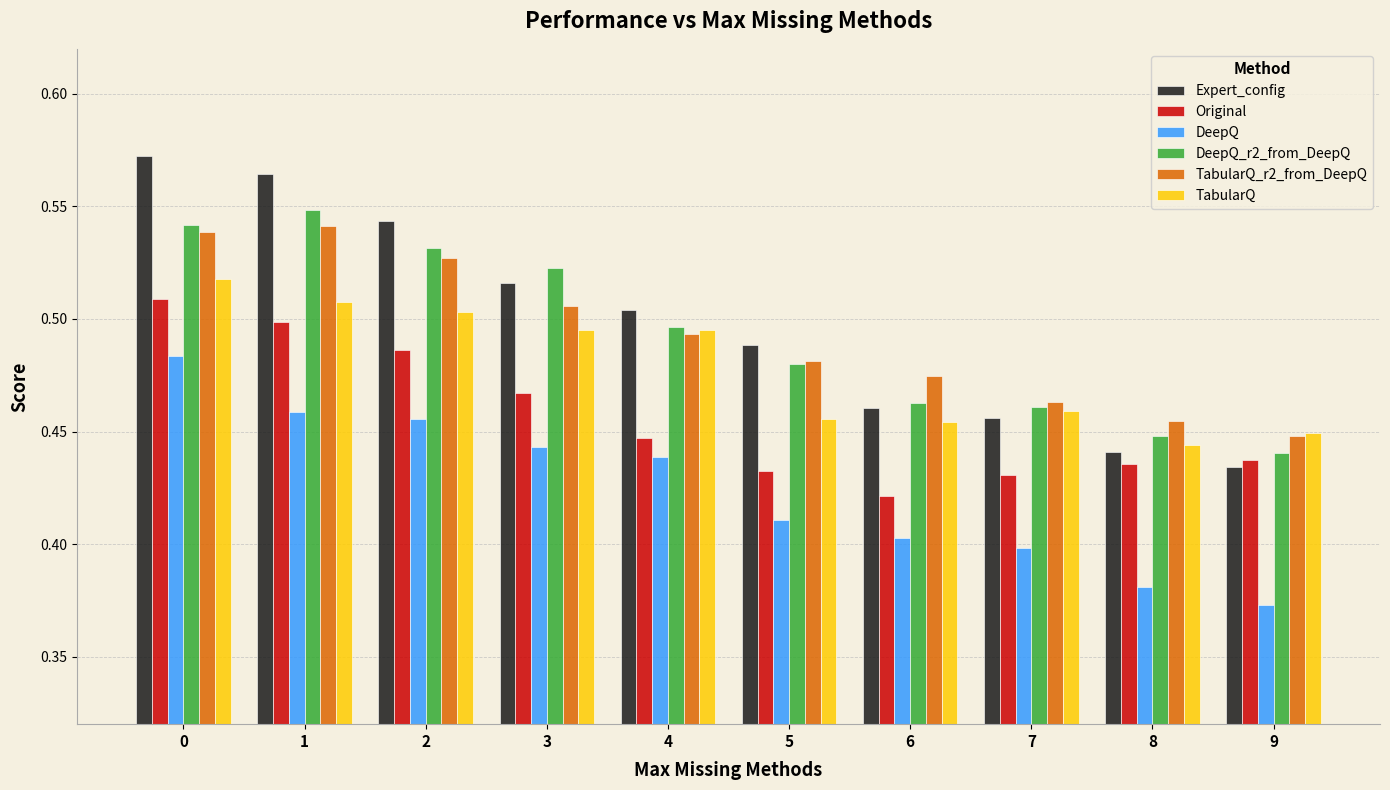

Rank the series at 8 from lowest to highest value.

DeepQ, Original, Expert_config, TabularQ, DeepQ_r2_from_DeepQ, TabularQ_r2_from_DeepQ